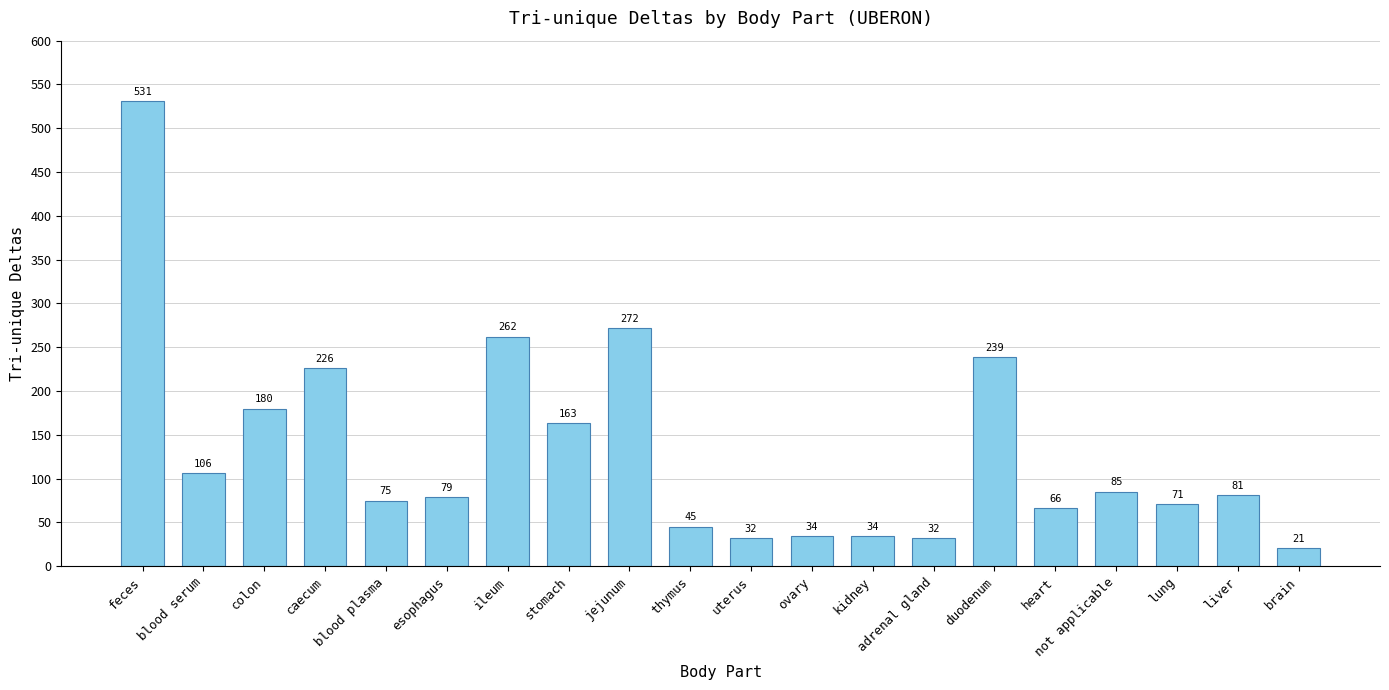

What is the ratio of the value at not applicable to the value at caecum?

0.4